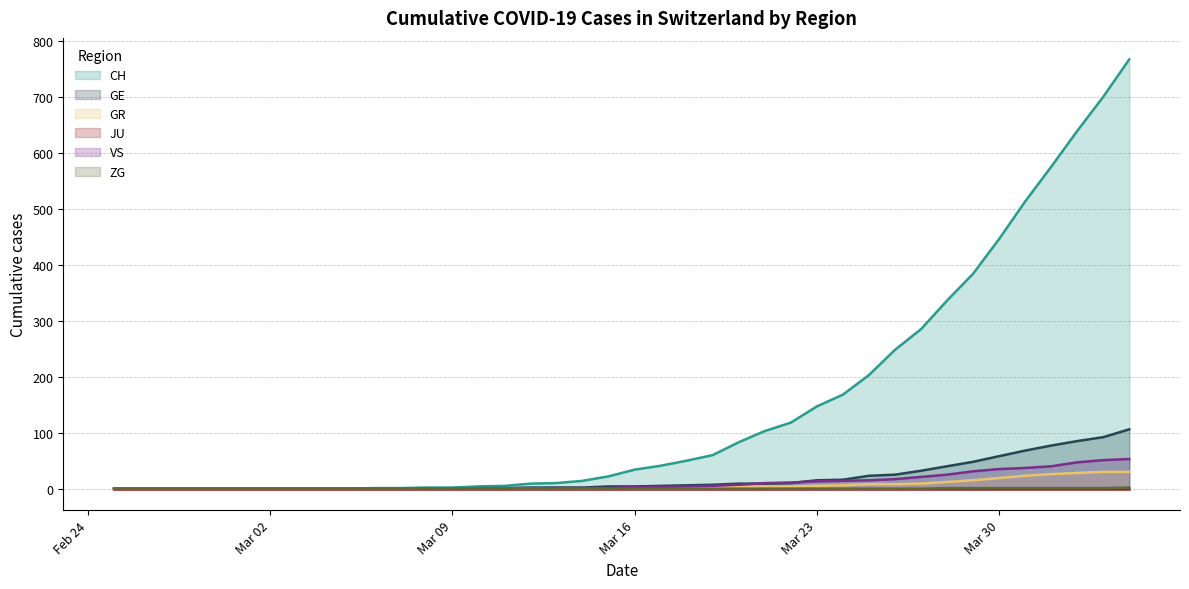

What is the maximum value for GE?

106